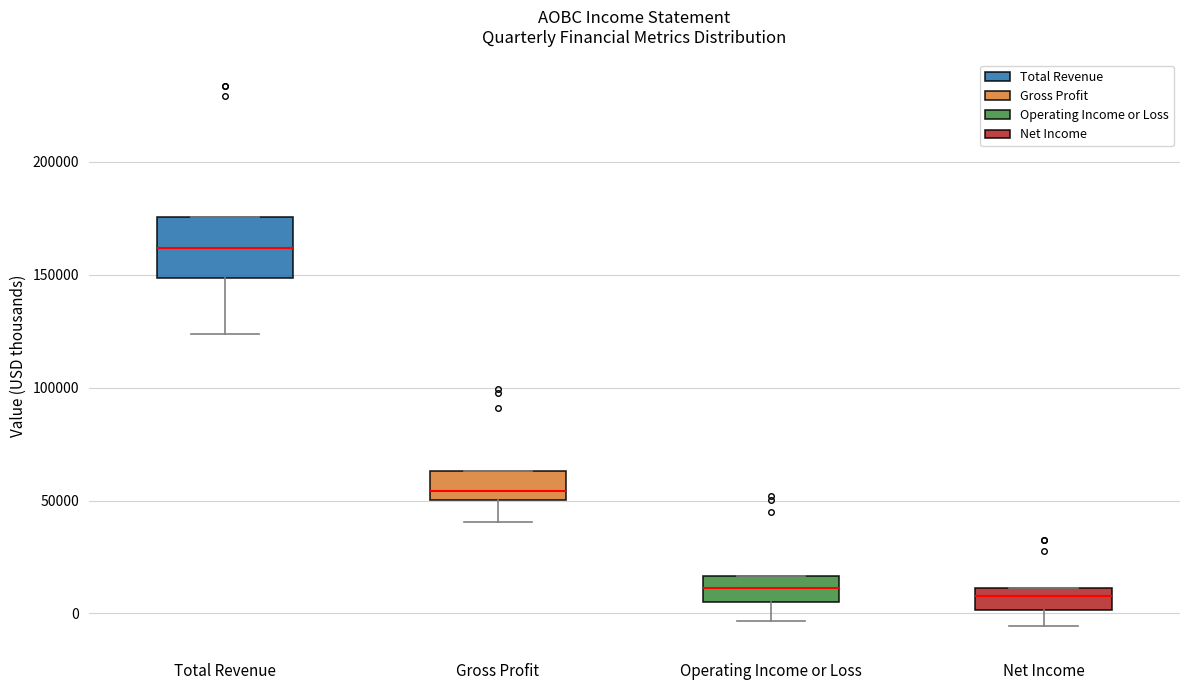

Which box is the tallest, from its lower edge to its upper edge?

Total Revenue